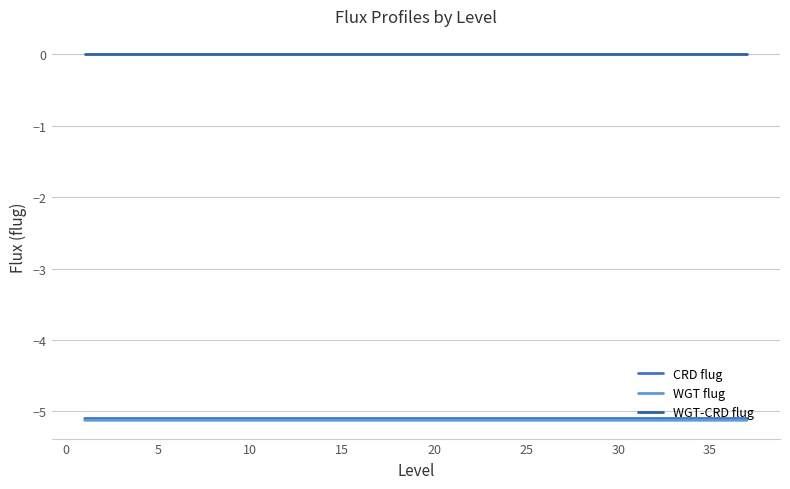

True or false: CRD flug and WGT-CRD flug intersect in this chart.

False